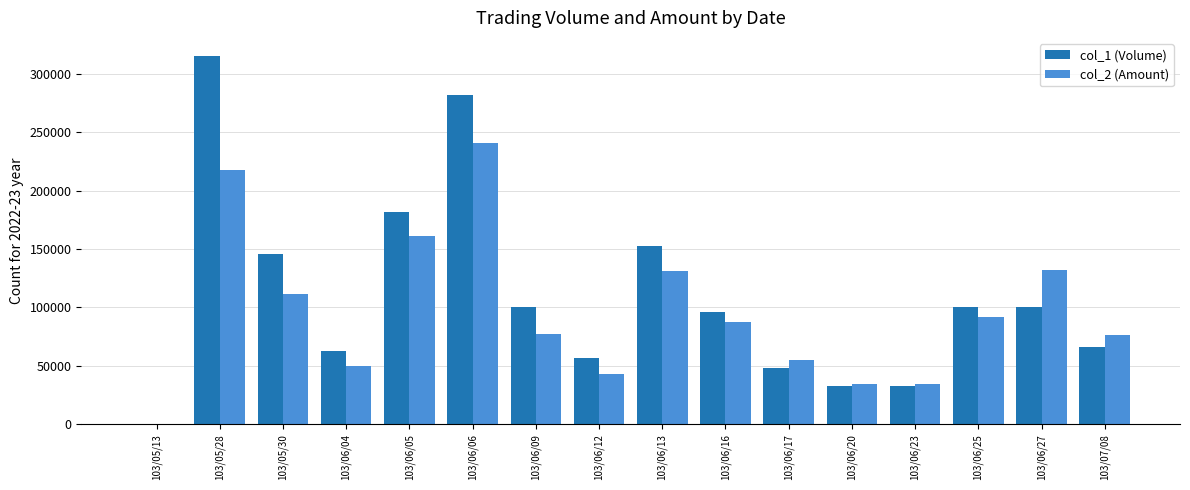

Is the value of col_2 (Amount) at 103/06/25 greater than the value of col_1 (Volume) at 103/06/09?

No